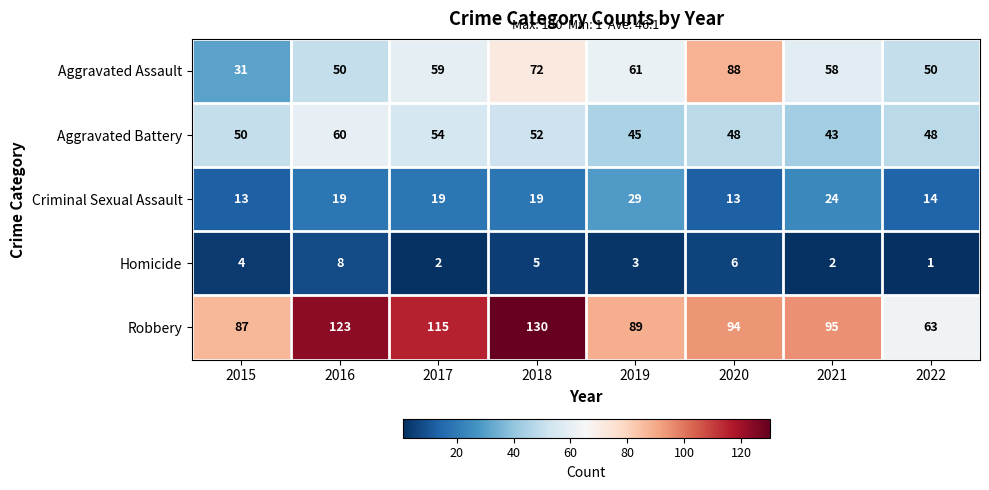

What is the approximate value of Aggravated Assault at 2020, to the nearest 10?

90